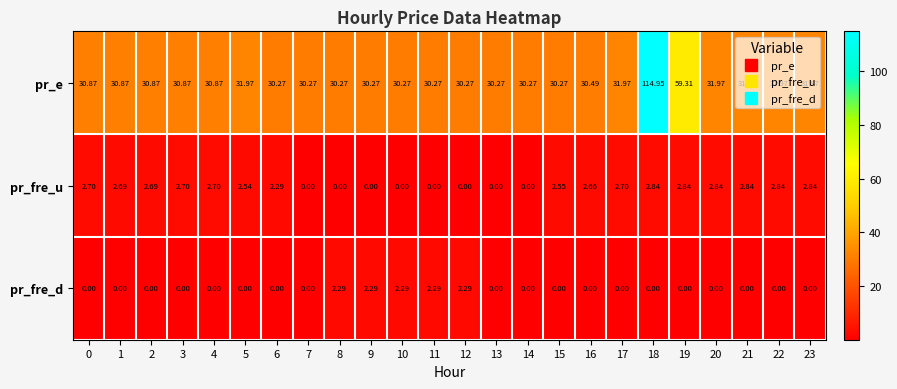

How many series are shown in this chart?

3